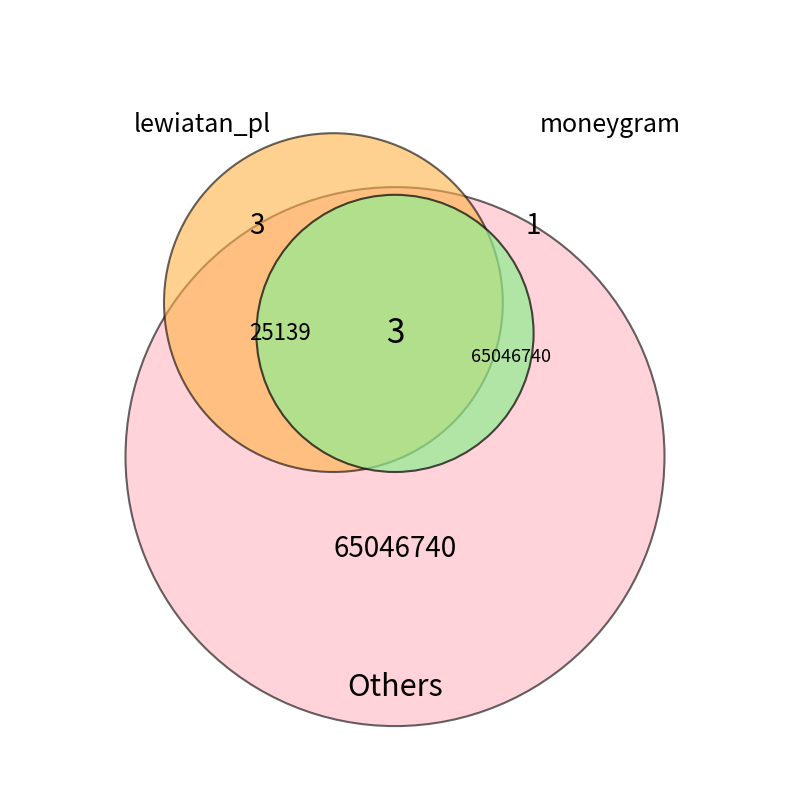

Which category has the smallest portion of the pie?

lewiatan_pl